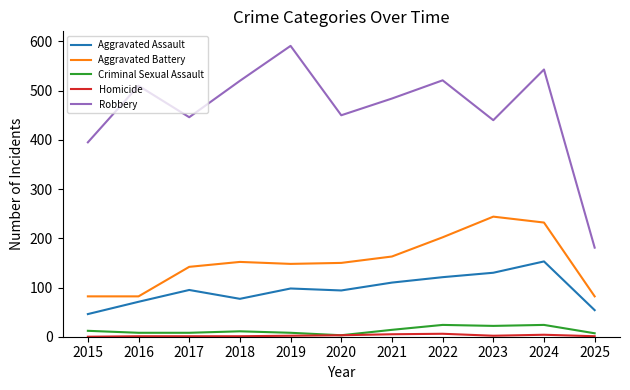

At which category is the sum across all series the highest?

2024